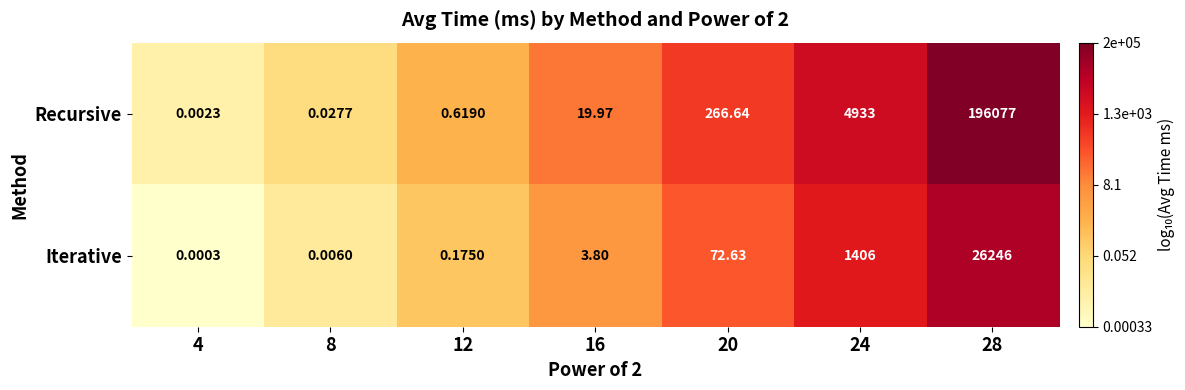

How many data points does each series have?

7